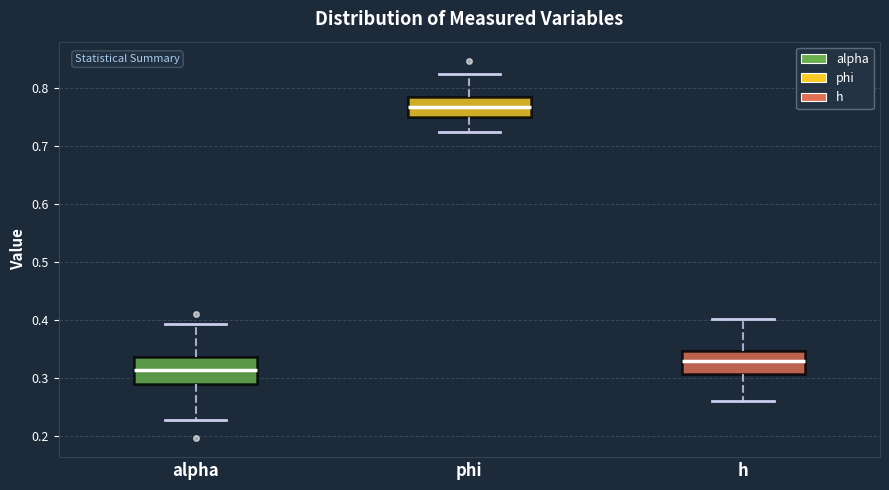

Reading left to right, read every box against the y-axis: the position of its median line, the range the box covers, and the ends of its whiskers. The values are not printed on the chart, so give them approximately, as read against the axis.

alpha: median 0.32, box 0.29 to 0.34, whiskers 0.23 to 0.39
phi: median 0.77, box 0.75 to 0.78, whiskers 0.72 to 0.82
h: median 0.33, box 0.31 to 0.35, whiskers 0.26 to 0.40